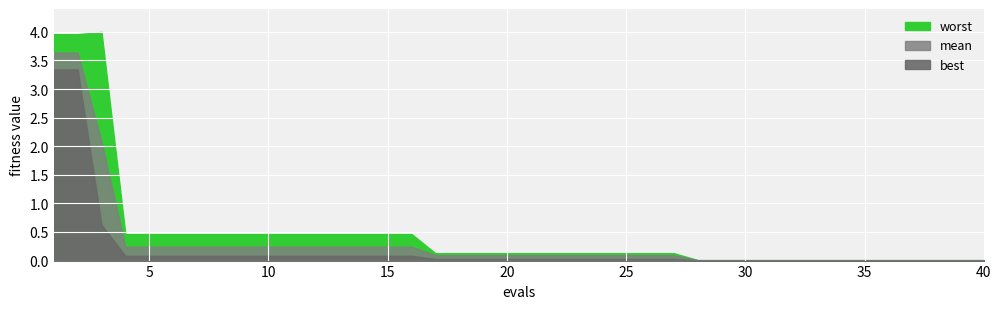

How many distinct data groups are displayed?

3